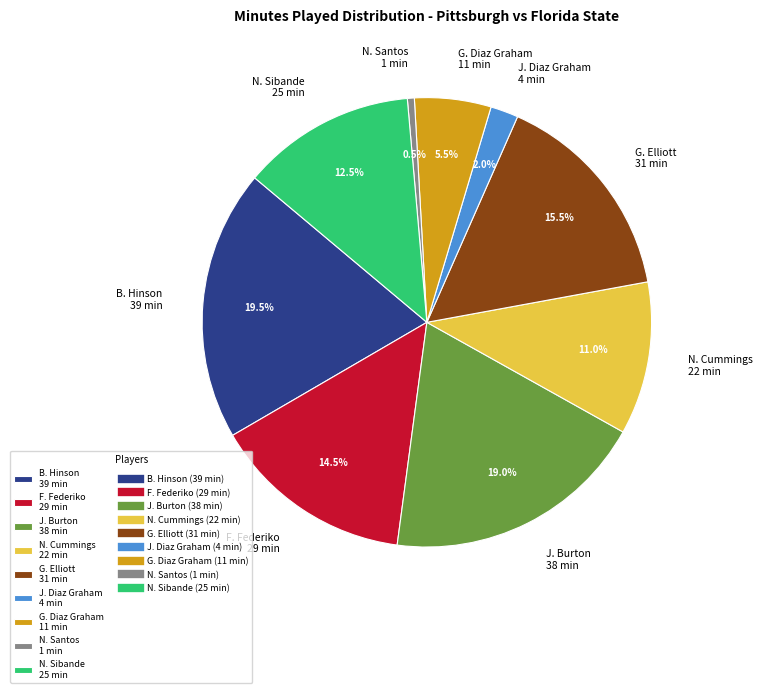

Is it true that J. Burton is 8% of the pie?

False